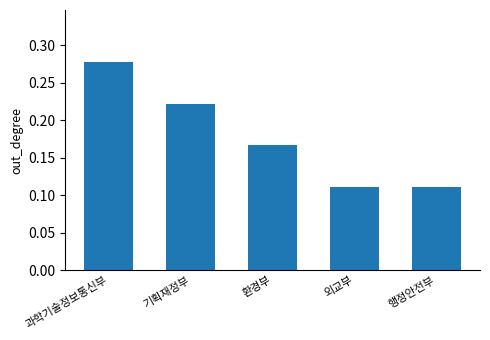

Are the bars grouped side by side (vs. stacked)?

No